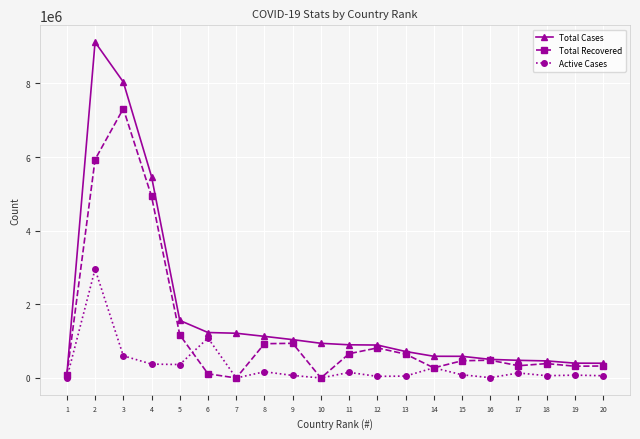

Rank the series by their average value, from highest to lowest.

Total Cases, Total Recovered, Active Cases